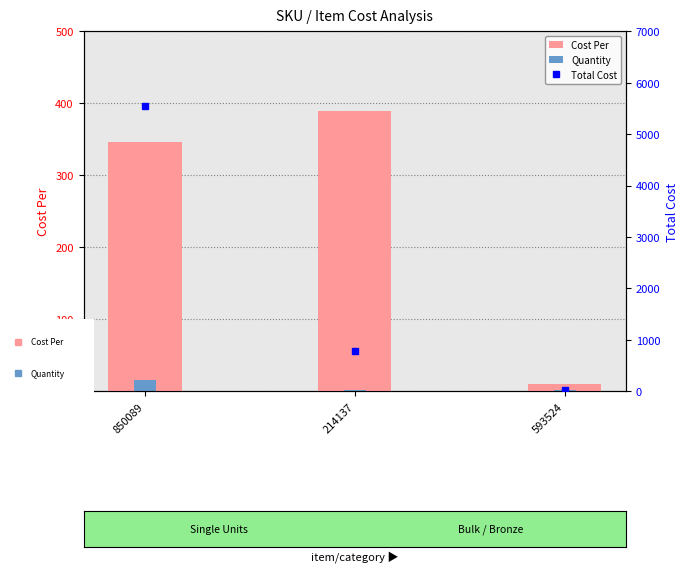

The value of Total Cost at 850089 is 1875.4. True or false?

False